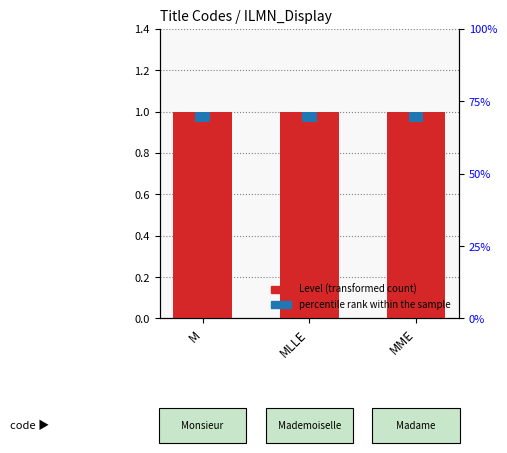

At how many categories does at least one series exceed 0?

3